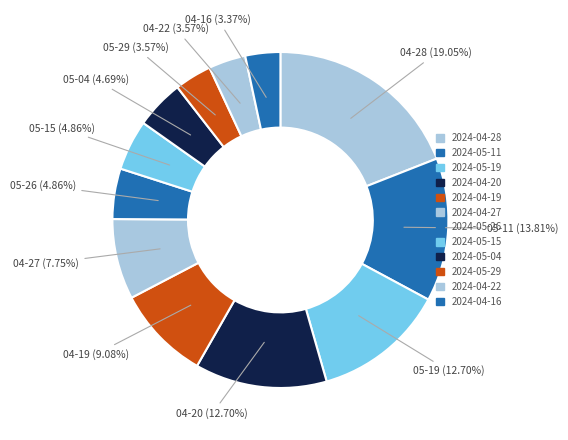

Count the number of slices in the pie.

12